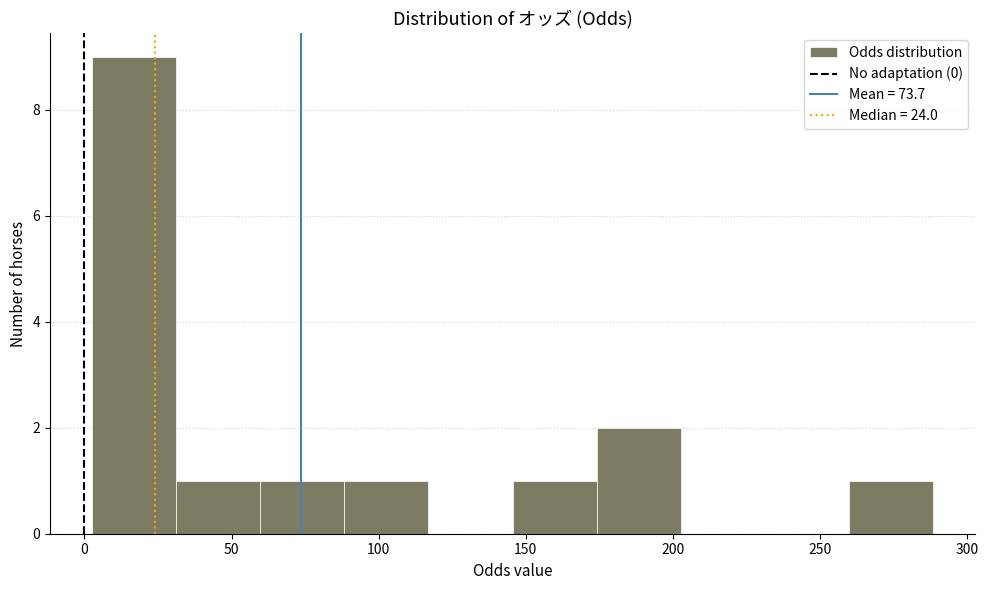

How tall is the bar that spans 260 to 290 on the x-axis? Neither the bar edges nor the heights are printed on the chart, so give them approximately, as read against the axes.

1